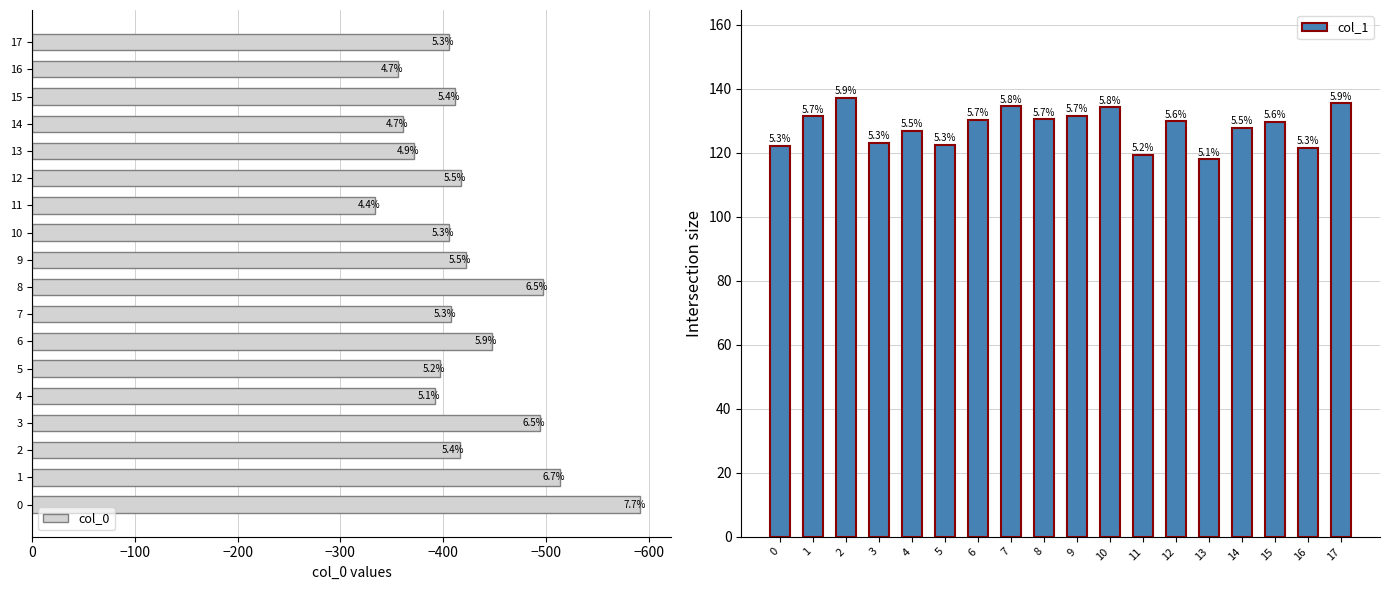

Reading left to right, list all the values displayed in this chart.

col_0: -592.0	-514.0	-416.0	-494.0	-392.0	-397.0	-448.0	-408.0	-497.0	-422.0	-406.0	-334.0	-417.0	-372.0	-361.0	-412.0	-356.0	-406.0
col_1: 122.1	131.4	137.1	123.1	126.9	122.5	130.3	134.5	130.5	131.6	134.1	119.4	129.8	118.0	127.8	129.7	121.6	135.4